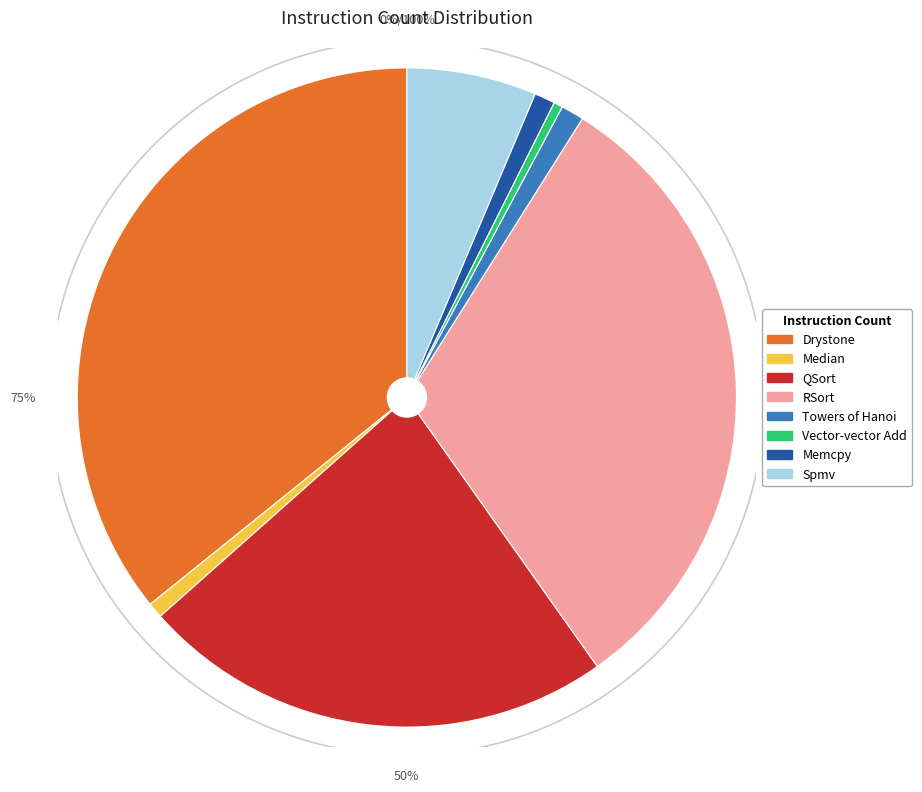

Rank the categories by value from lowest to highest.

Vector-vector Add, Median, Memcpy, Towers of Hanoi, Spmv, QSort, RSort, Drystone